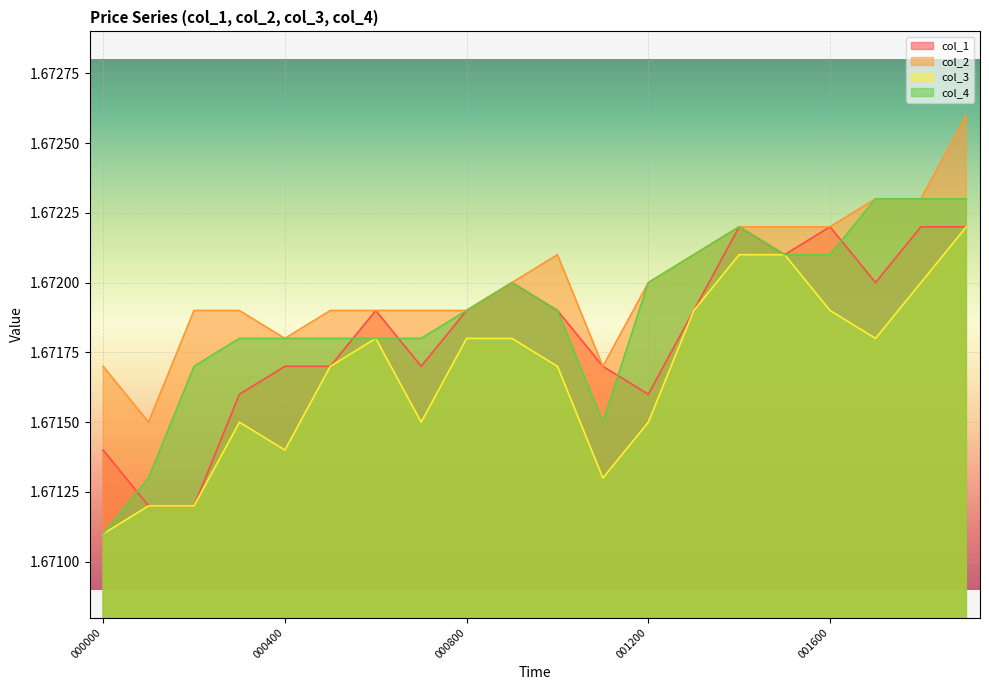

Which category has the lowest value in the col_4 series?

000000